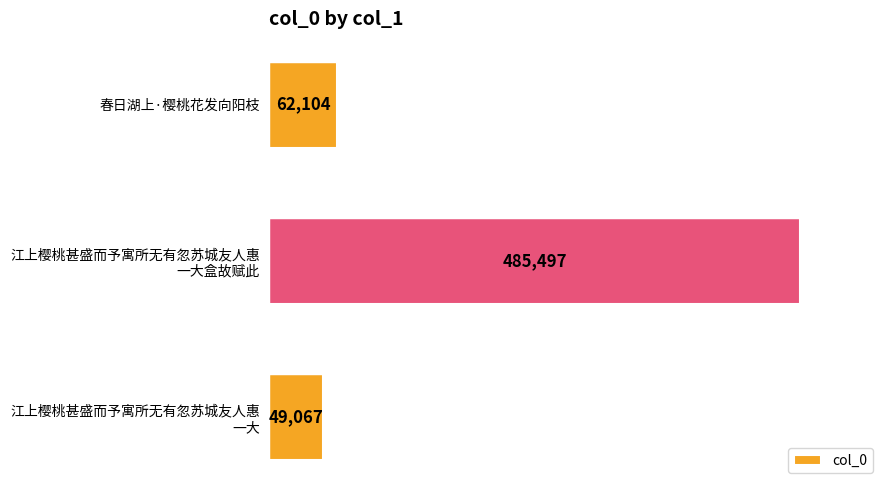

How many bars are there in total?

3